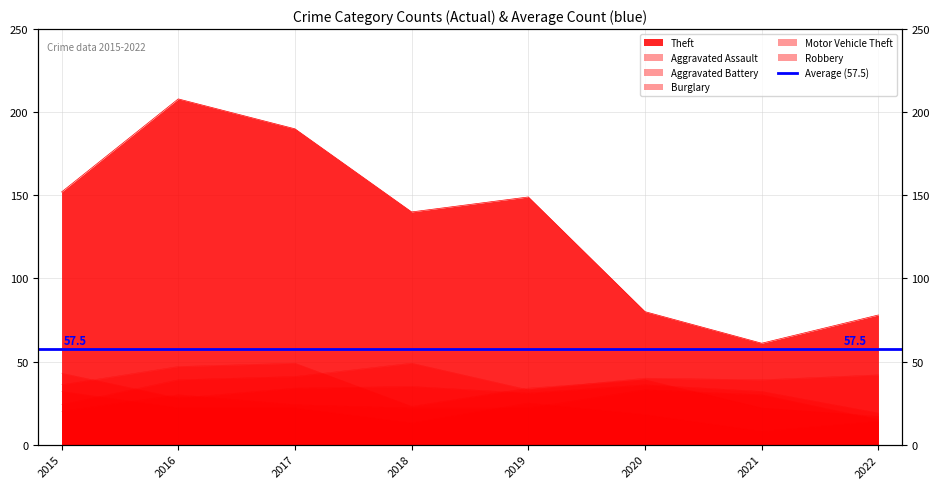

How many values in the Aggravated Battery series are below 34?

4